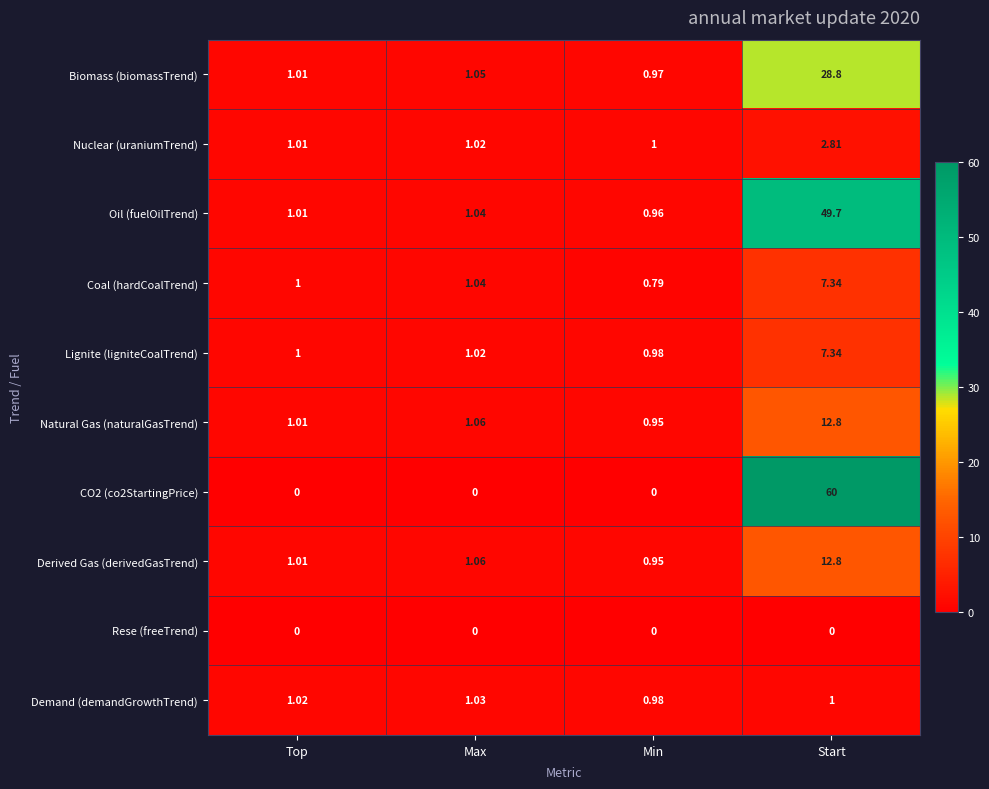

What is the total value across all series at Min?

7.6